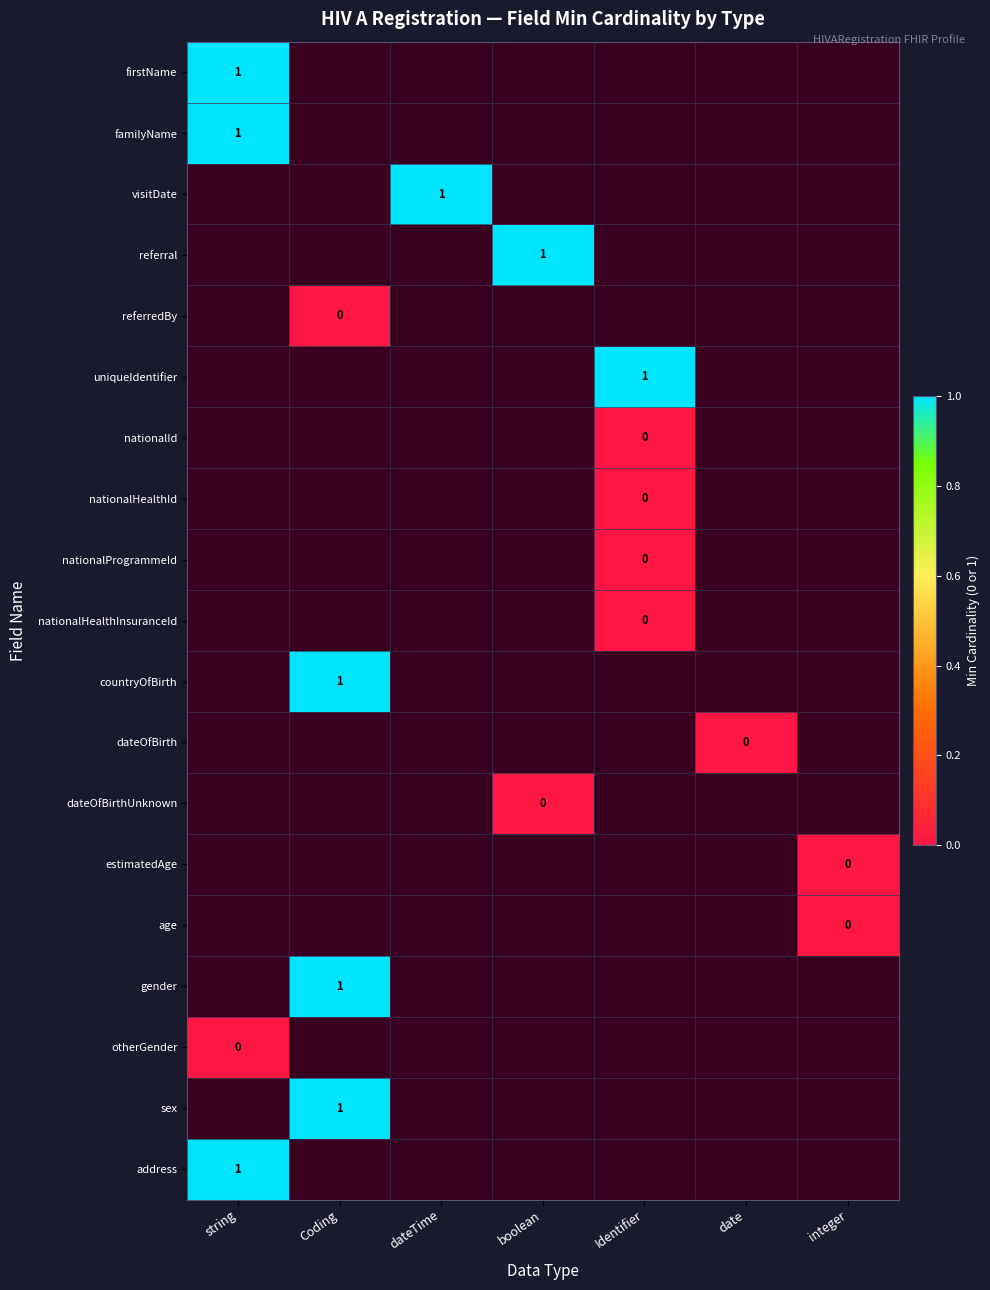

Which series has the widest spread of values?

firstName